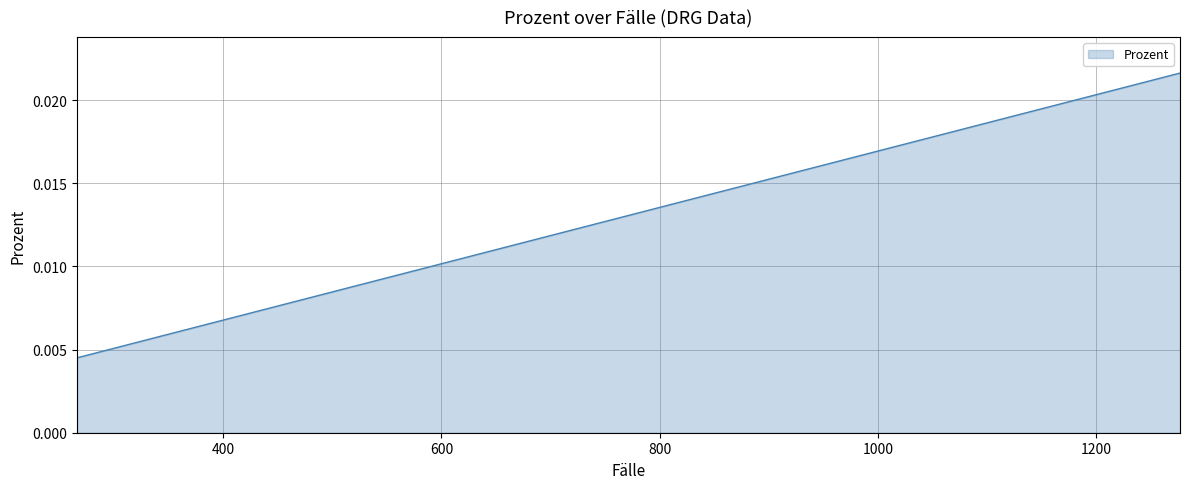

What is the sum of all values?

0.4